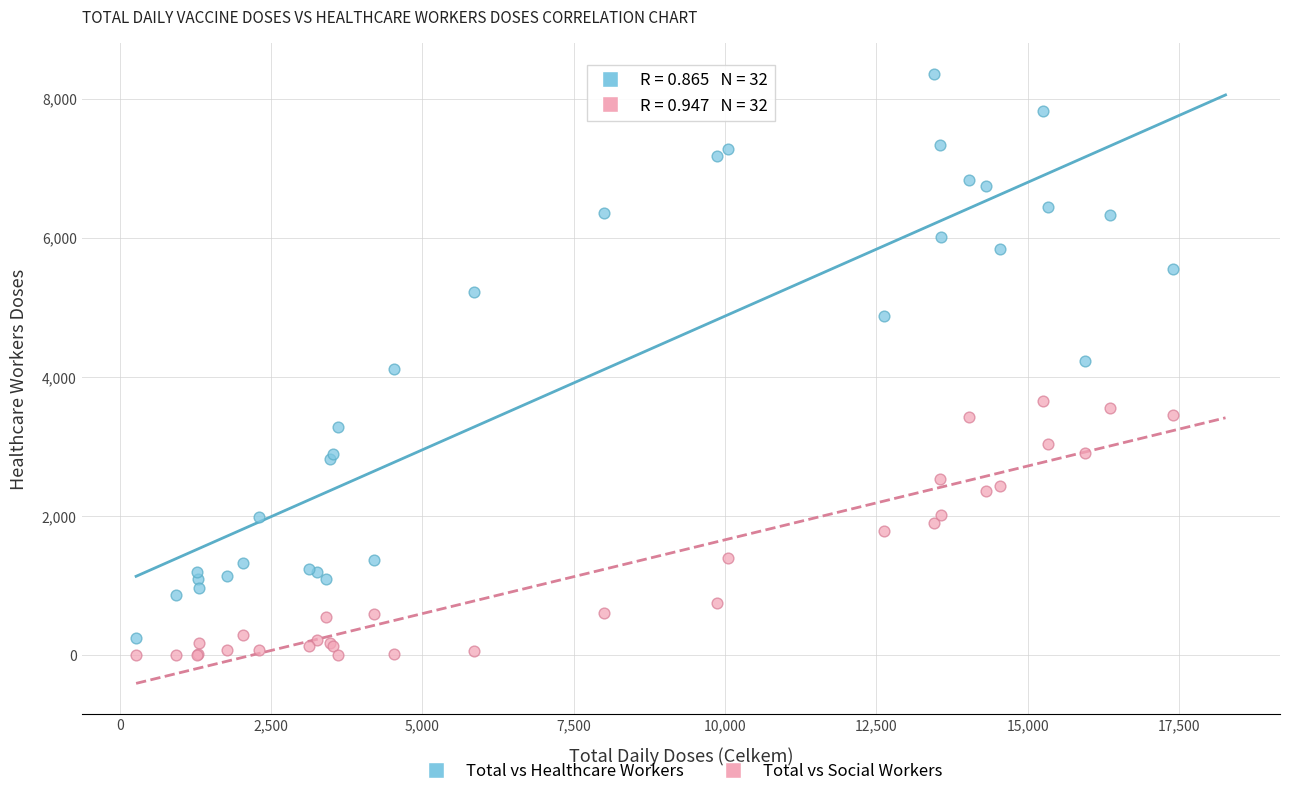

Which series reaches the minimum Y coordinate?

Total vs Social Workers